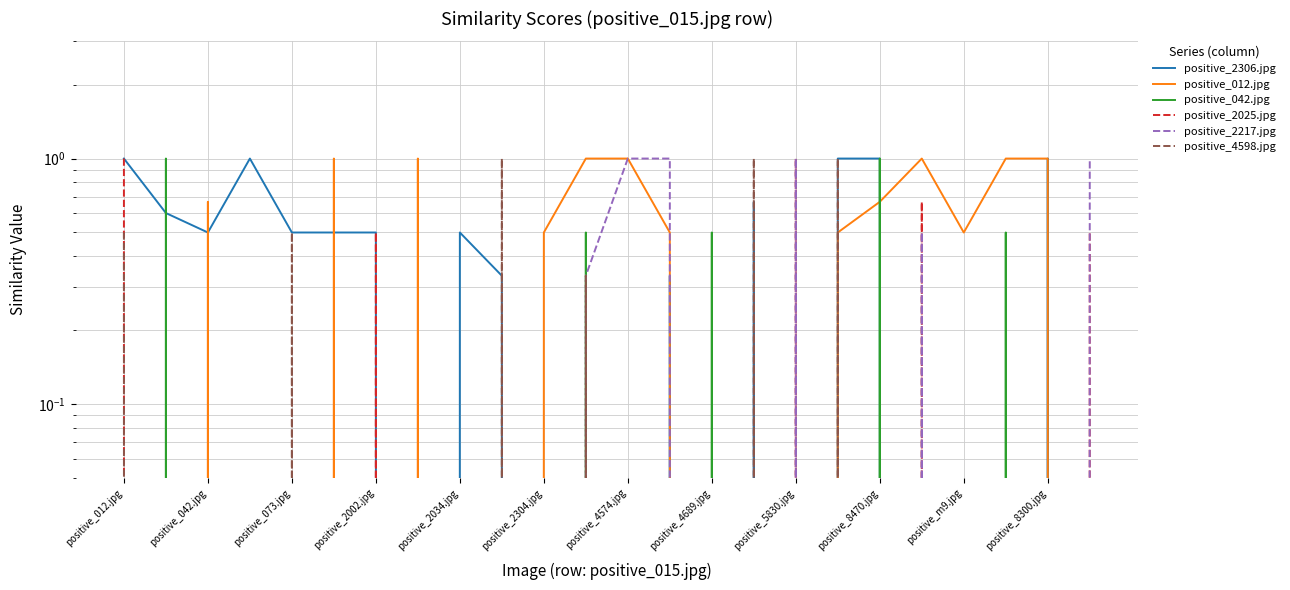

What is the maximum value for positive_4598.jpg?

1.0